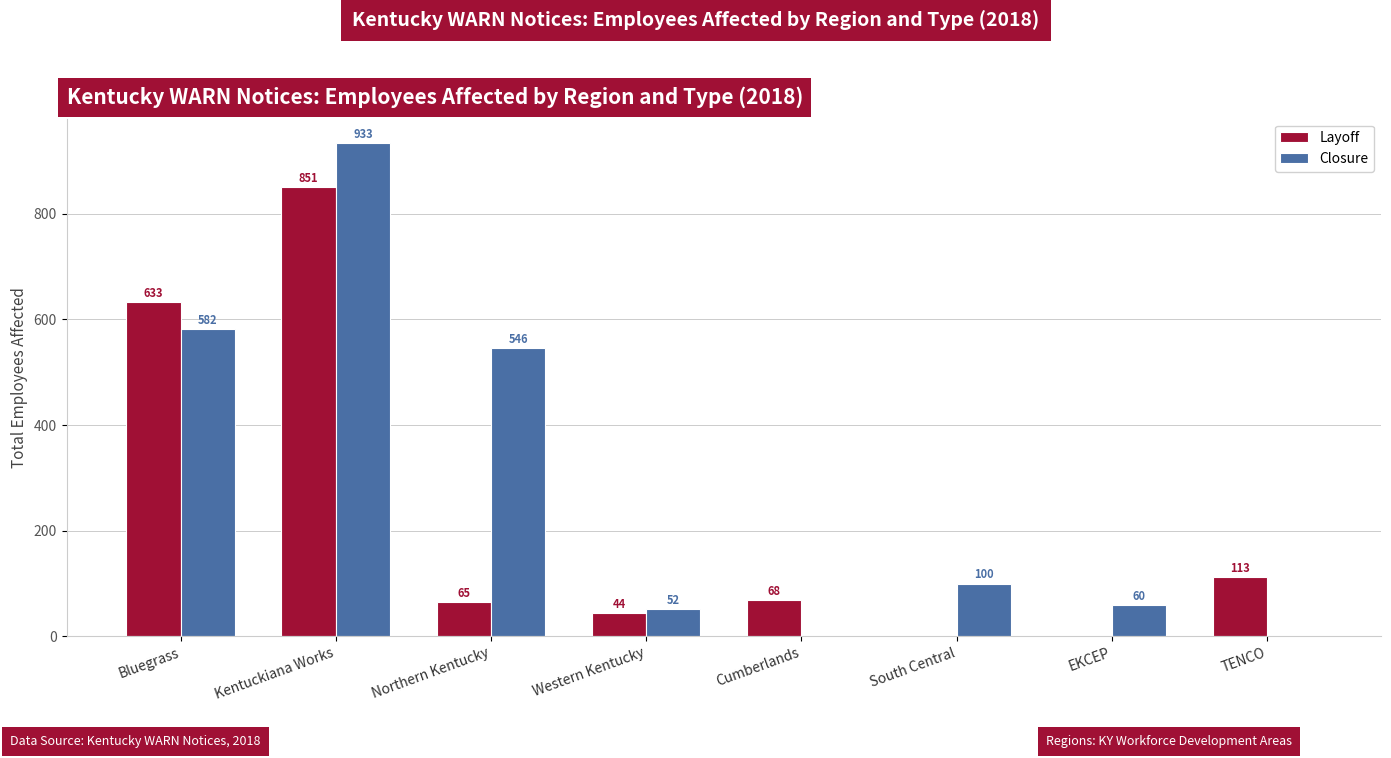

At which label is Layoff closest to 425?

Bluegrass